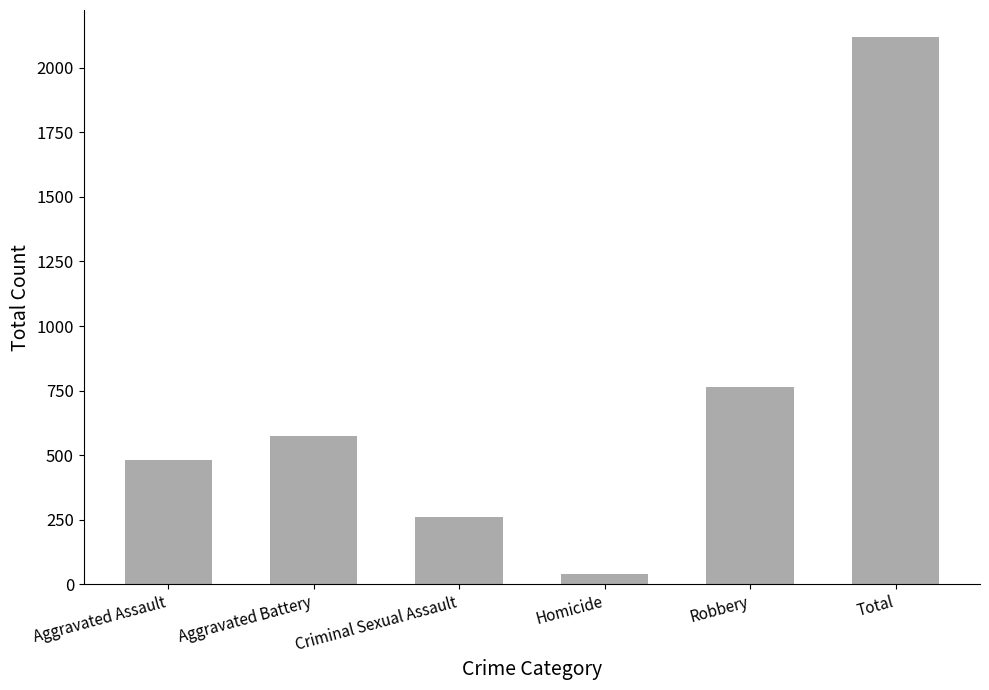

What is the difference between the maximum and minimum values?

2077